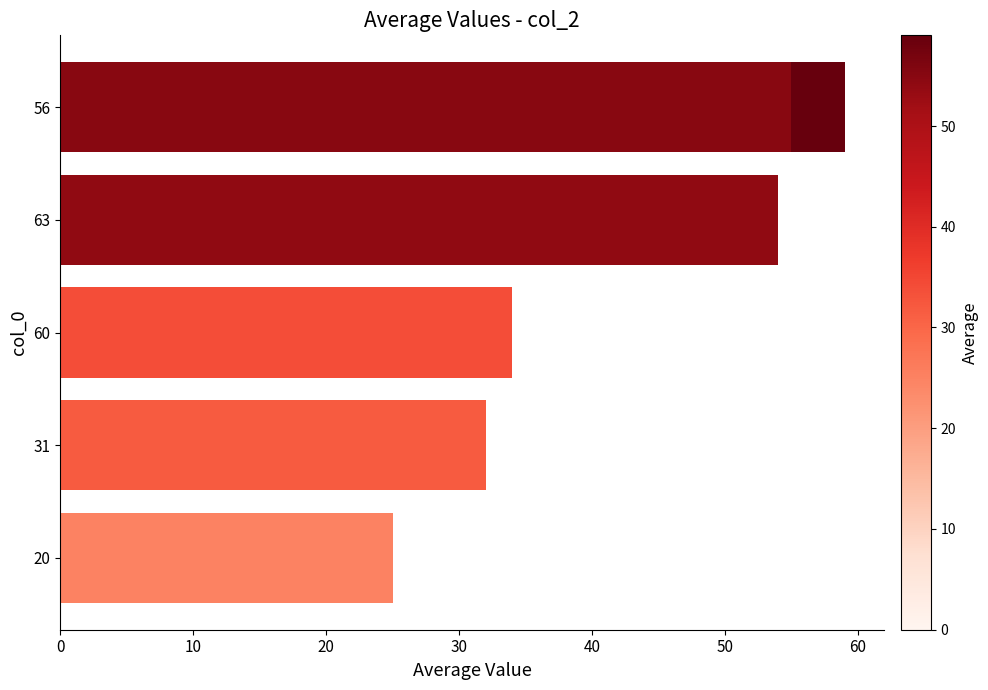

True or false: the data shows 9 at 31.

False